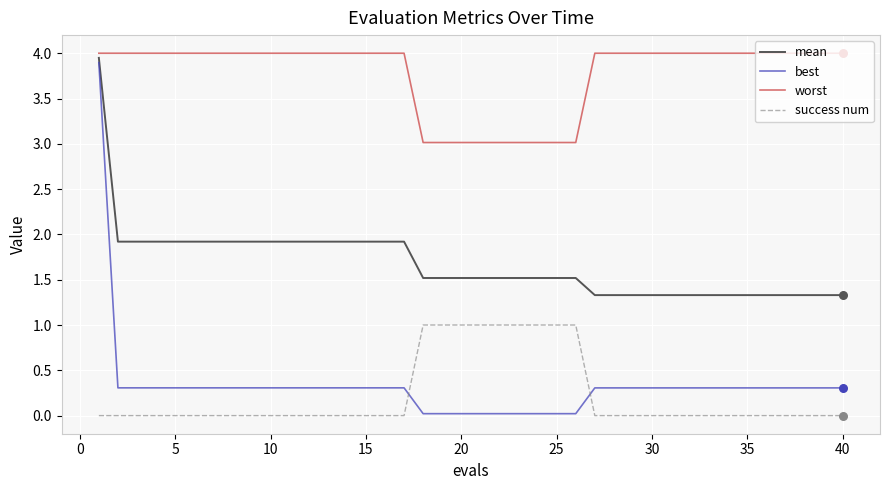

Which series has the largest total across all categories?

worst